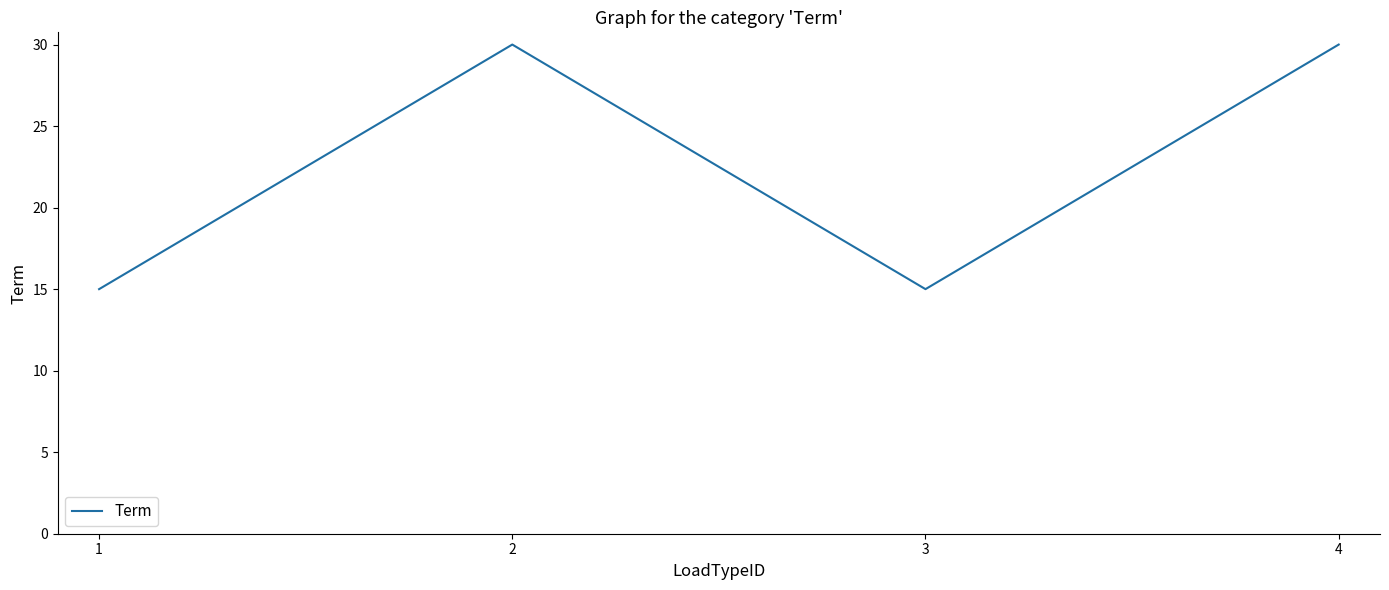

Reading right to left, what are all the values shown in this chart?

30	15	30	15